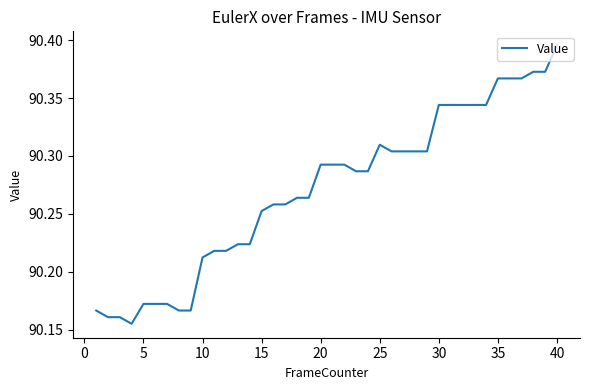

Does the chart have visible grid lines?

No